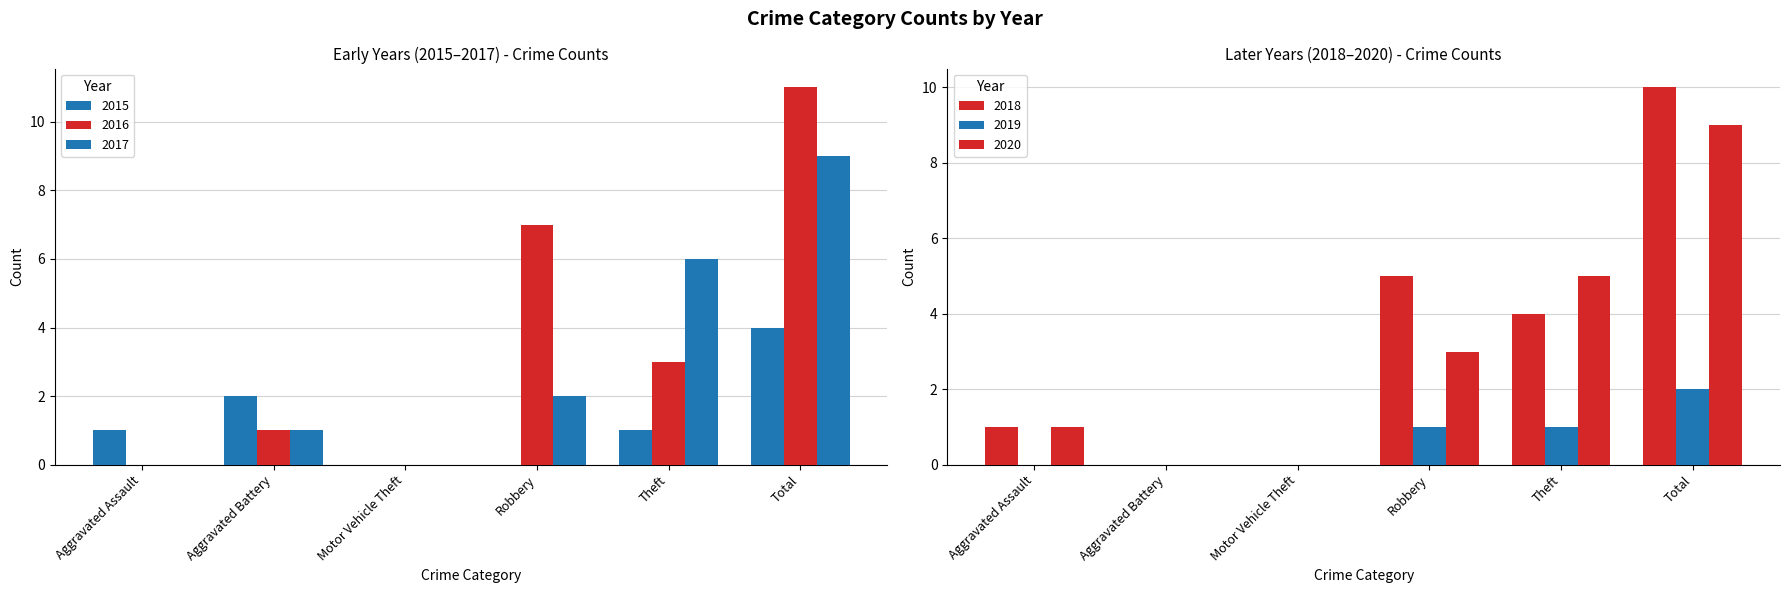

True or false: 2015 has a value of 1 at Aggravated Assault.

False